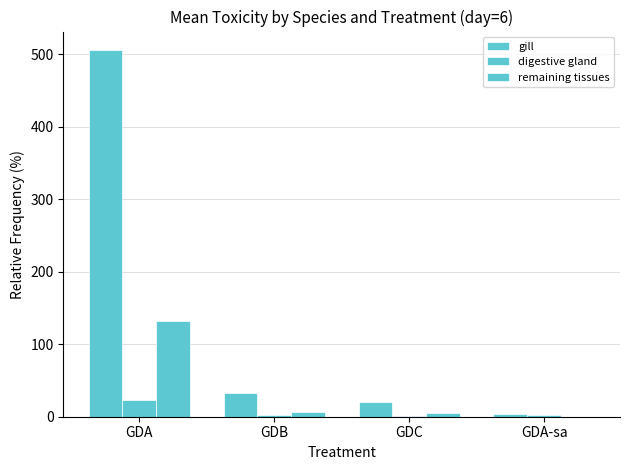

Reading right to left, what are all the values shown in this chart?

gill: 4.2	20.7	32.4	506.0
digestive gland: 2.5	1.4	1.8	23.5
remaining tissues: 0.0	4.7	6.6	131.9